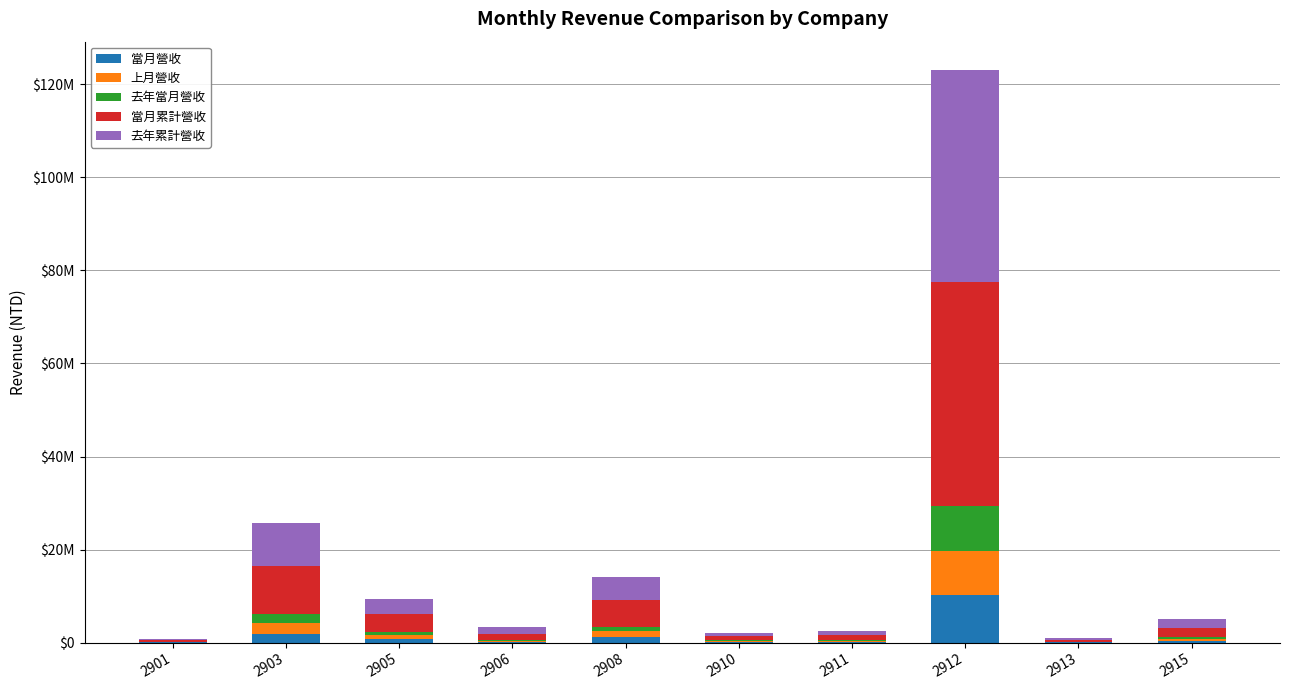

Which series has the largest total across all categories?

當月累計營收